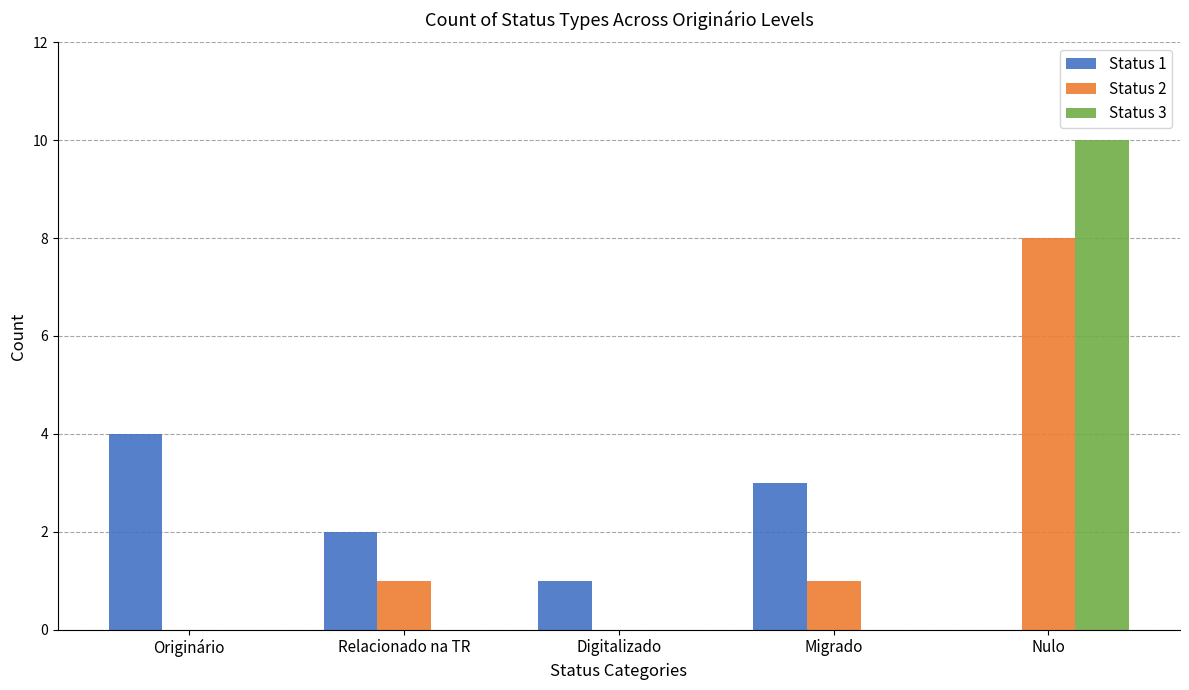

Which series has the widest spread of values?

Status 3